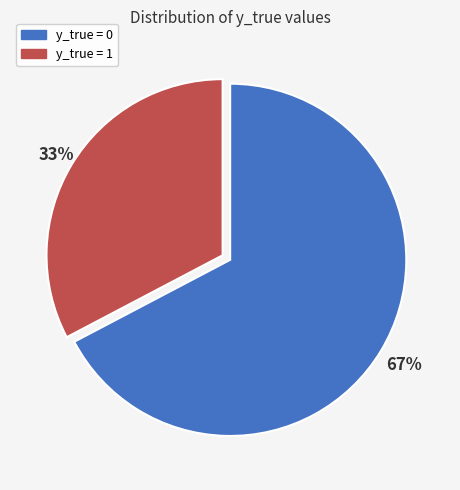

Does y_true = 0 represent more than half of the total?

Yes